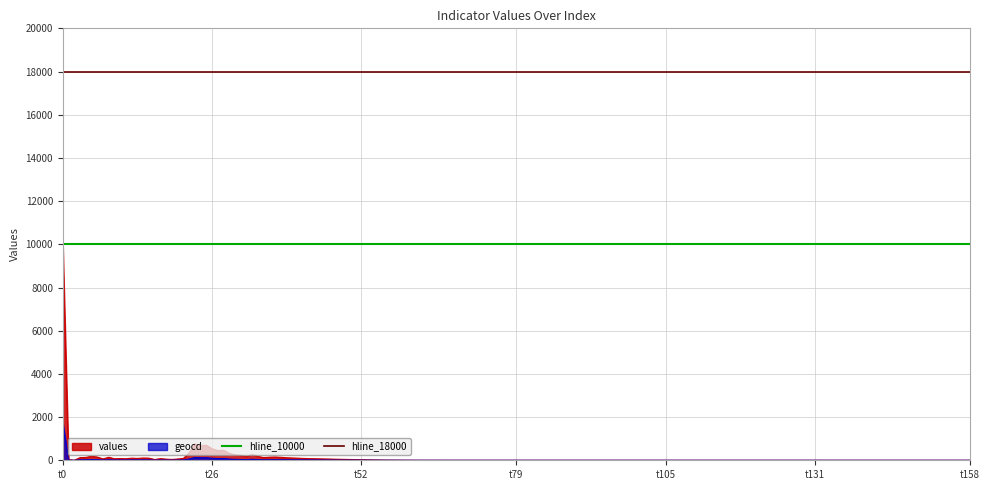

At which category does the chart reach its peak across all series?

t0